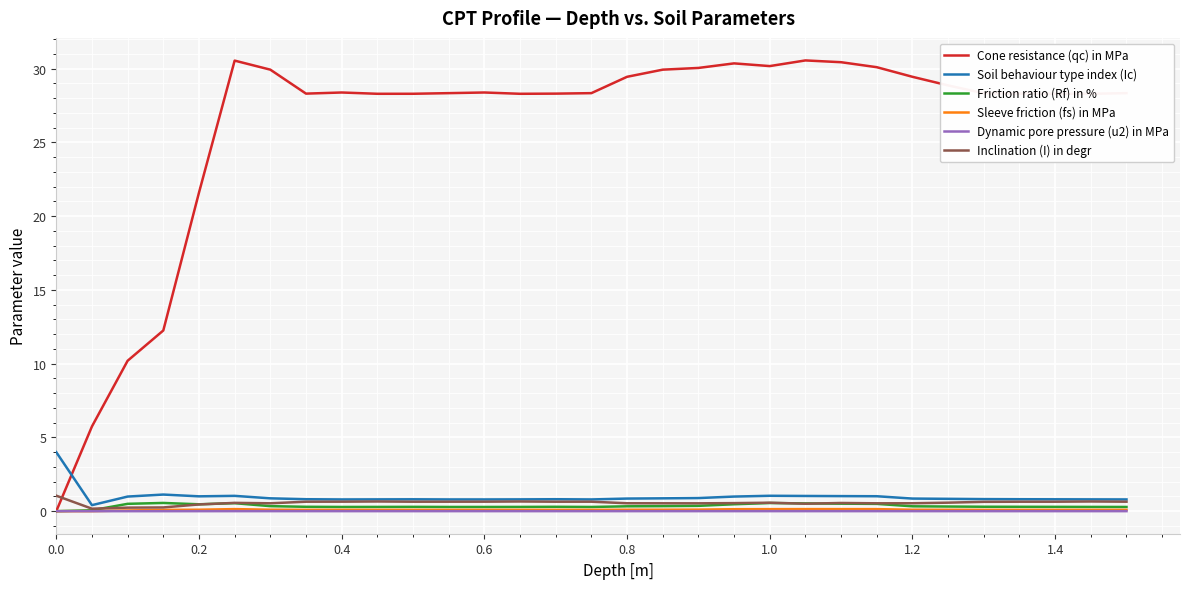

True or false: Soil behaviour type index (Ic) and Sleeve friction (fs) in MPa intersect in this chart.

False